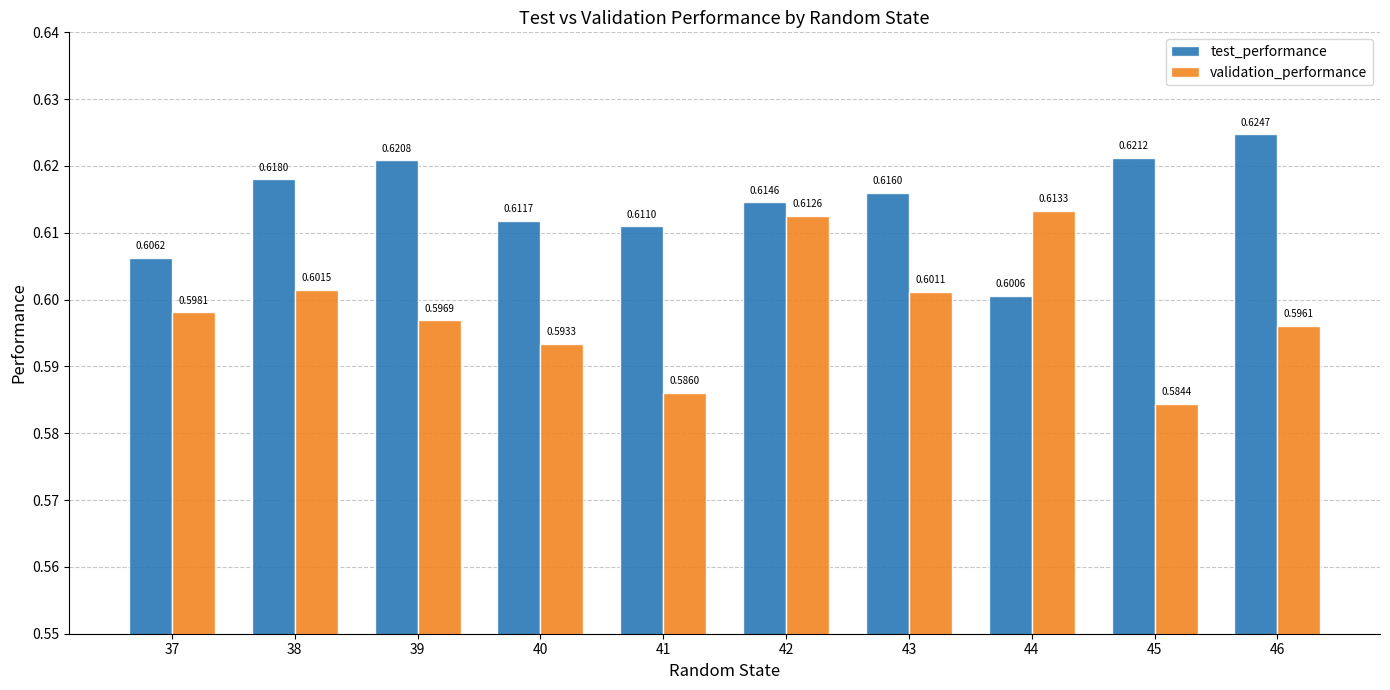

Where is validation_performance nearest to the value 0?

45